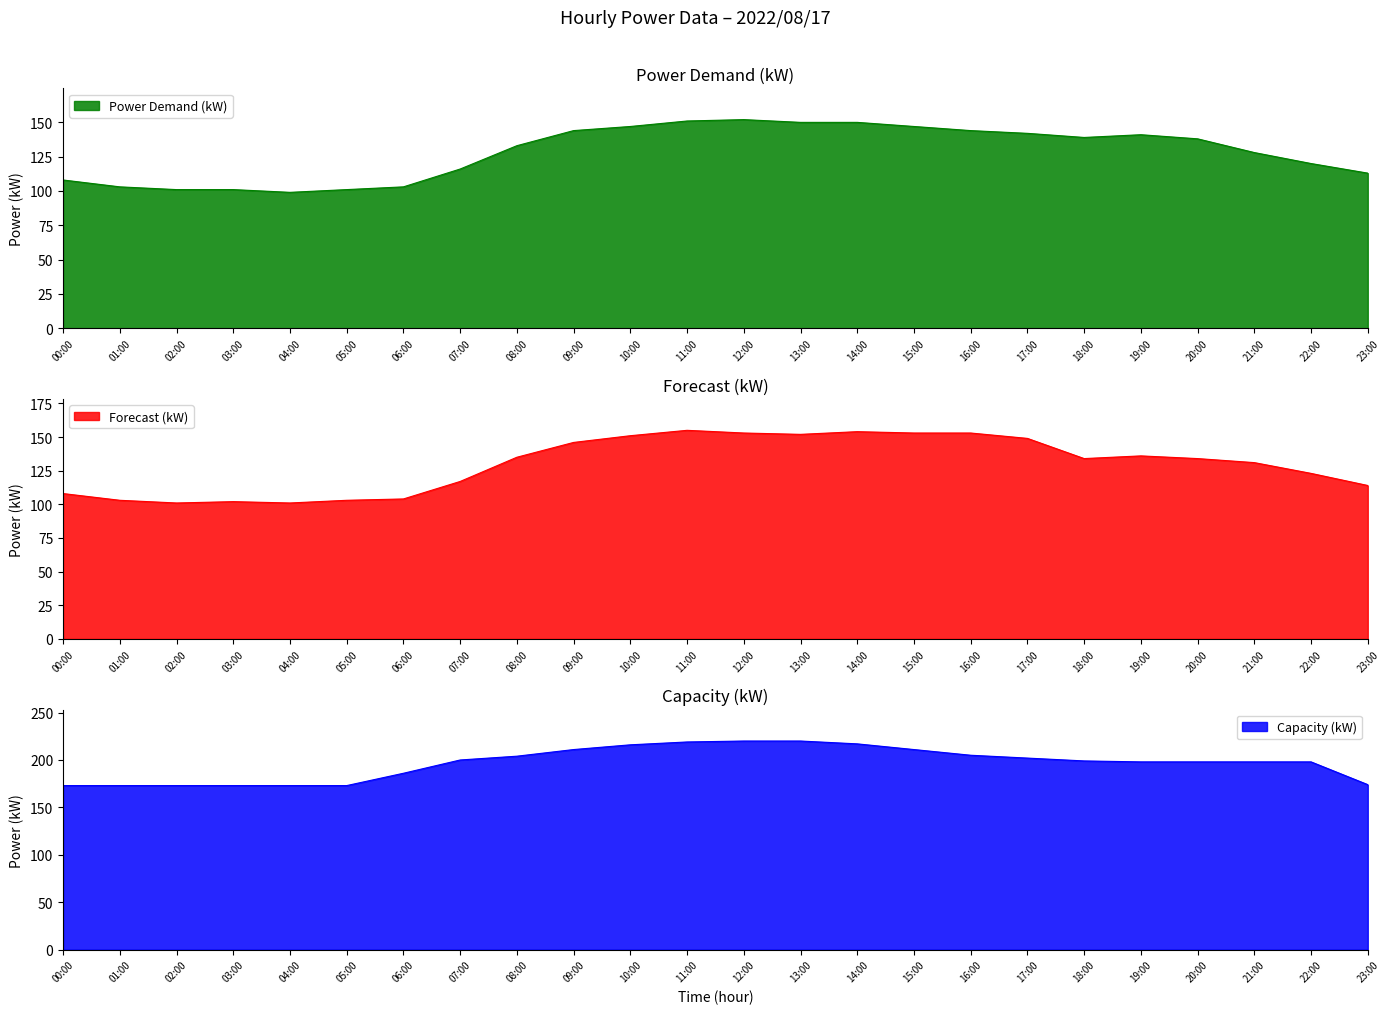

What is the sum of the Power Demand (kW) values at 08:00 and 22:00?

253